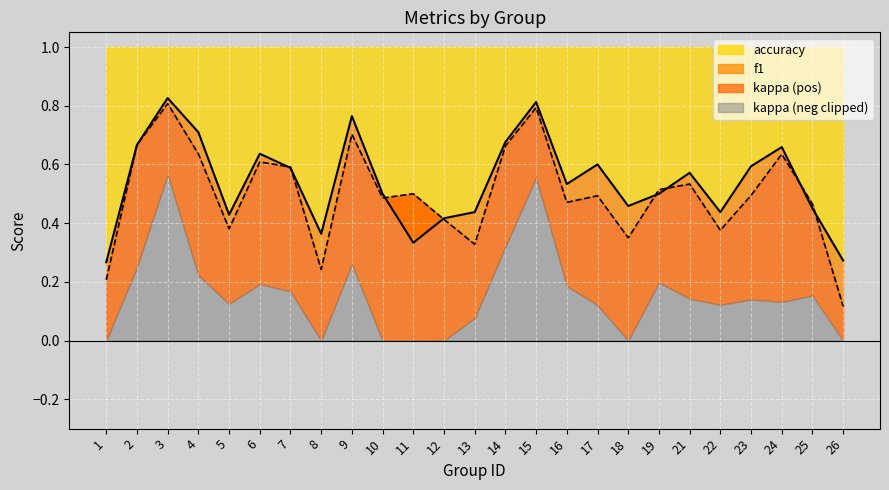

The accuracy series shows 1.2 at 9. True or false?

False